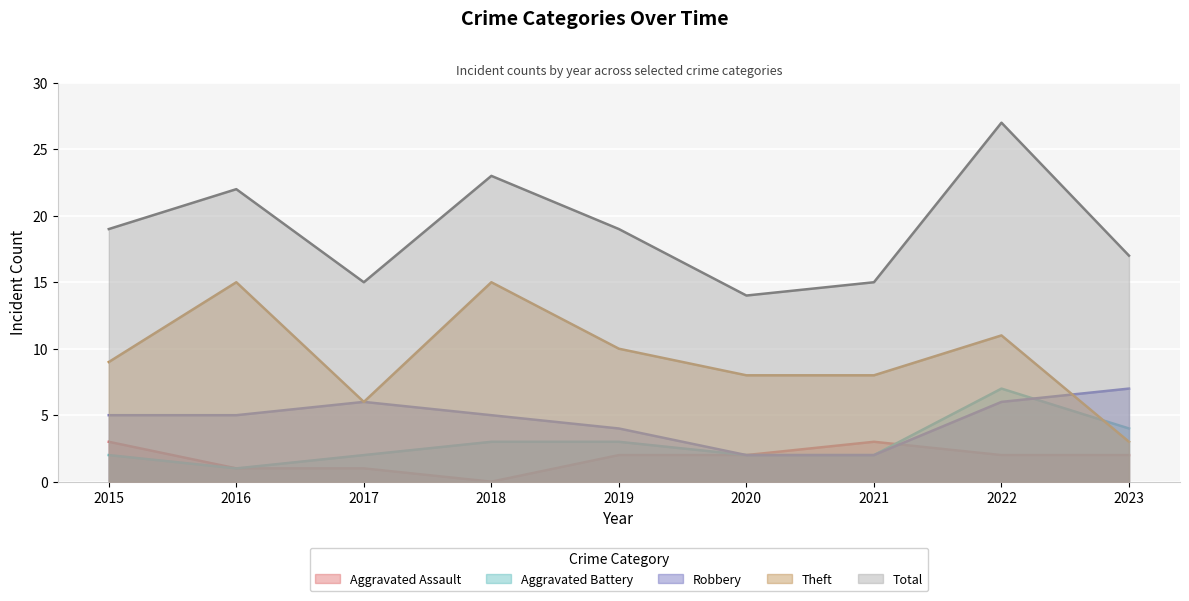

What is the value of the Robbery point at the 2nd from the left?

5